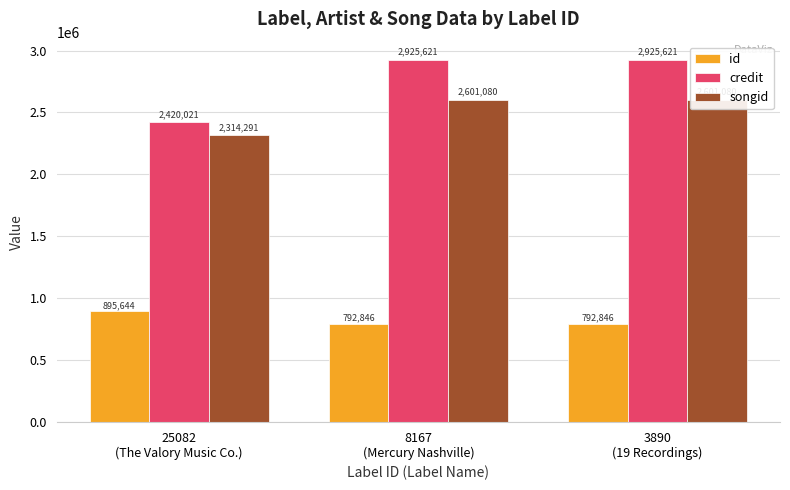

True or false: credit has a value of 3983856 at 25082
(The Valory Music Co.).

False